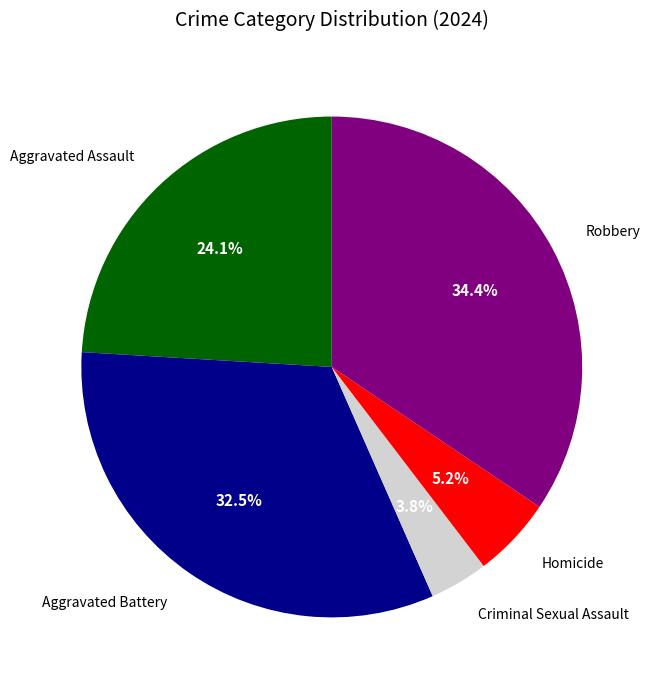

Count the number of slices in the pie.

5